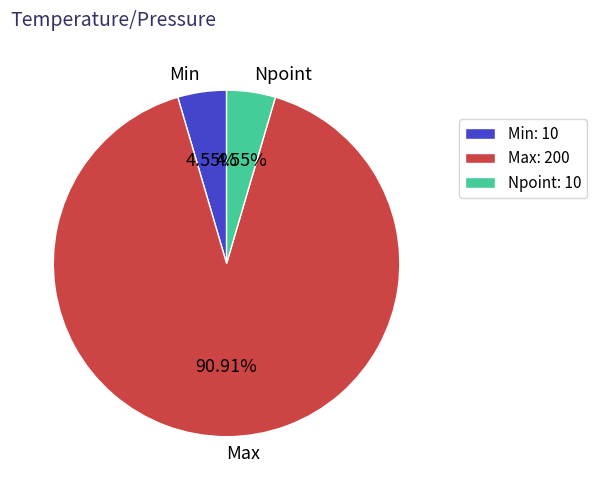

What is the ratio of the value at Min to the value at Npoint?

1.0